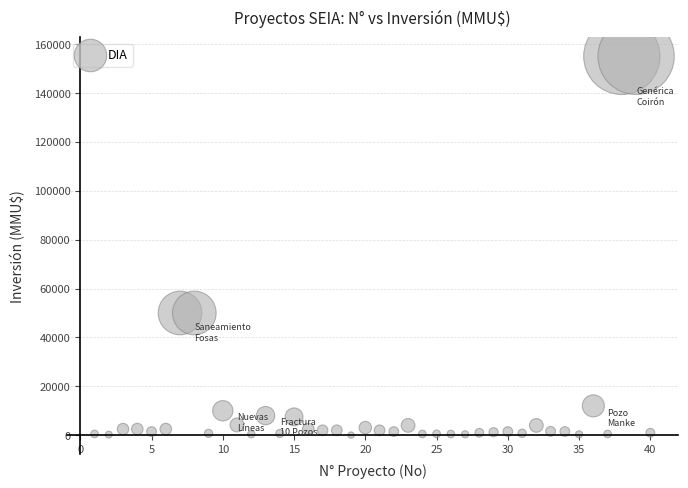

What is the range of X values (max minus min)?

39